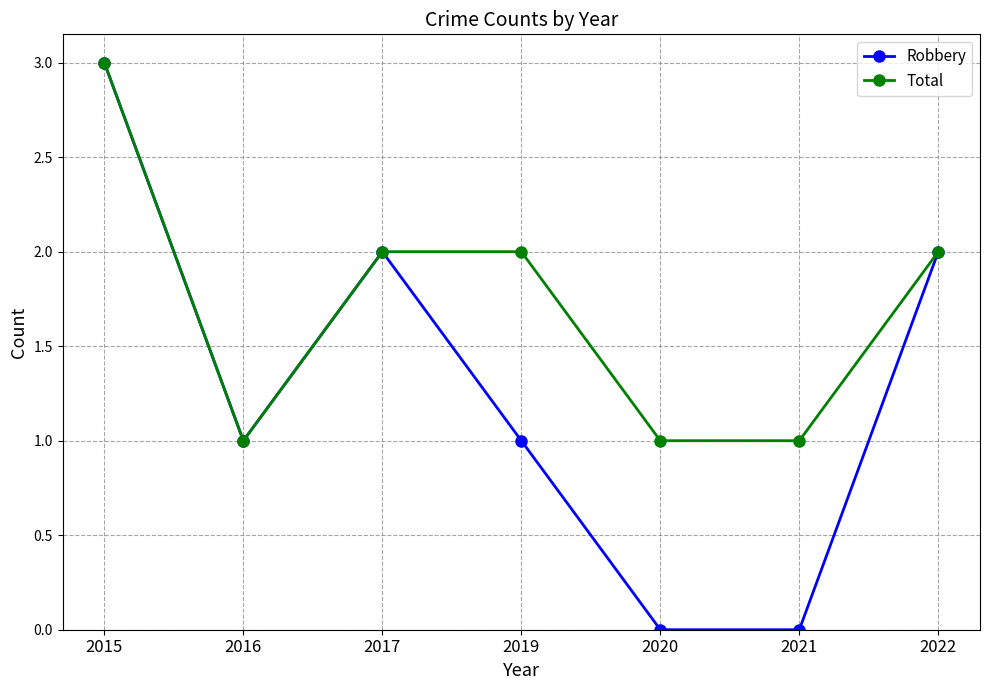

What is the value of the Robbery point at the 2nd from the left?

1